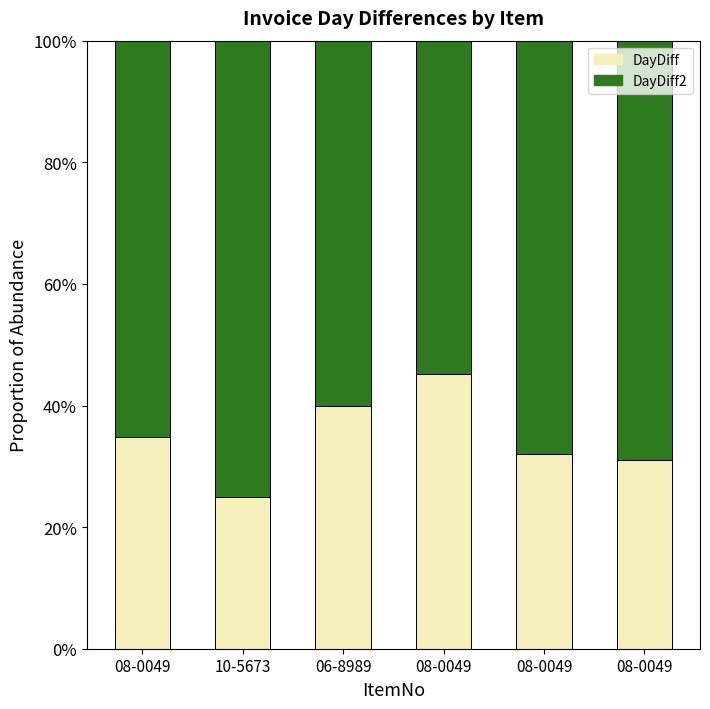

Does the chart contain stacked bars?

Yes